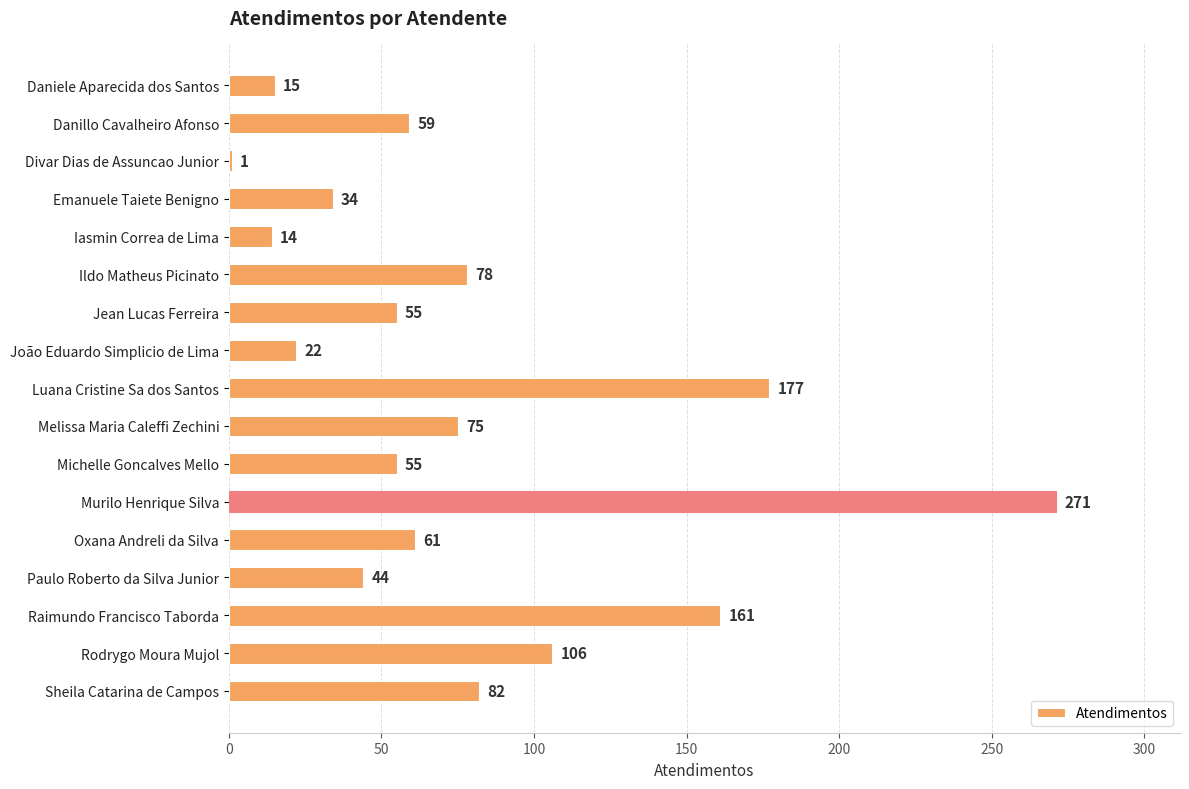

Where is the data nearest to the value 136?

Raimundo Francisco Taborda